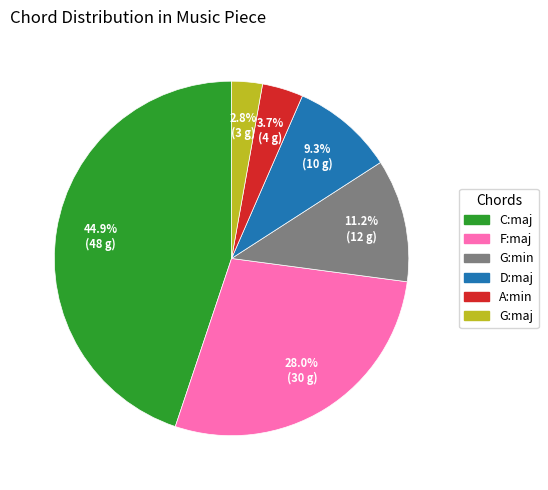

How many slices are in this pie chart?

6